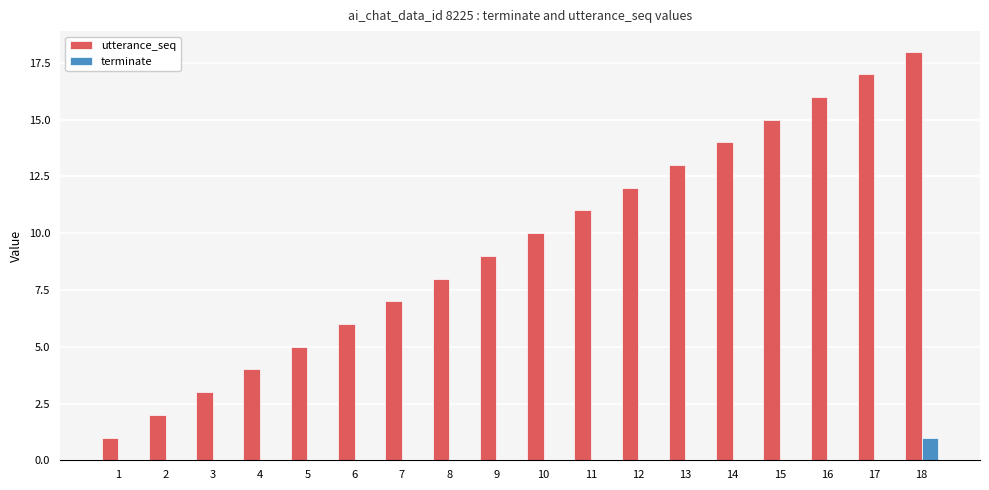

Which category has the highest value across all series?

18